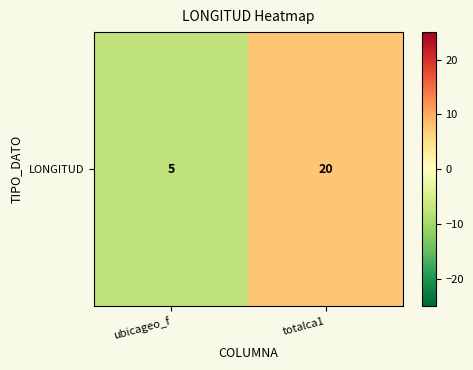

What is the greatest value displayed?

7.5